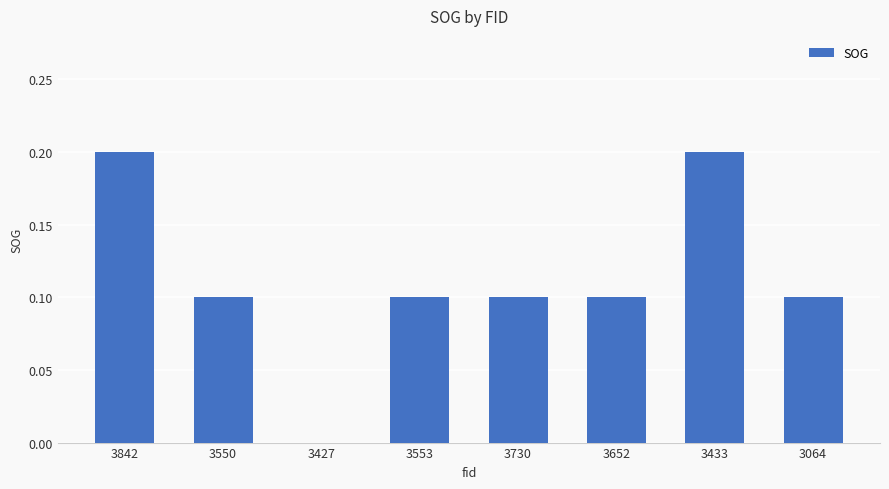

The value at 3064 is 0.1. True or false?

True